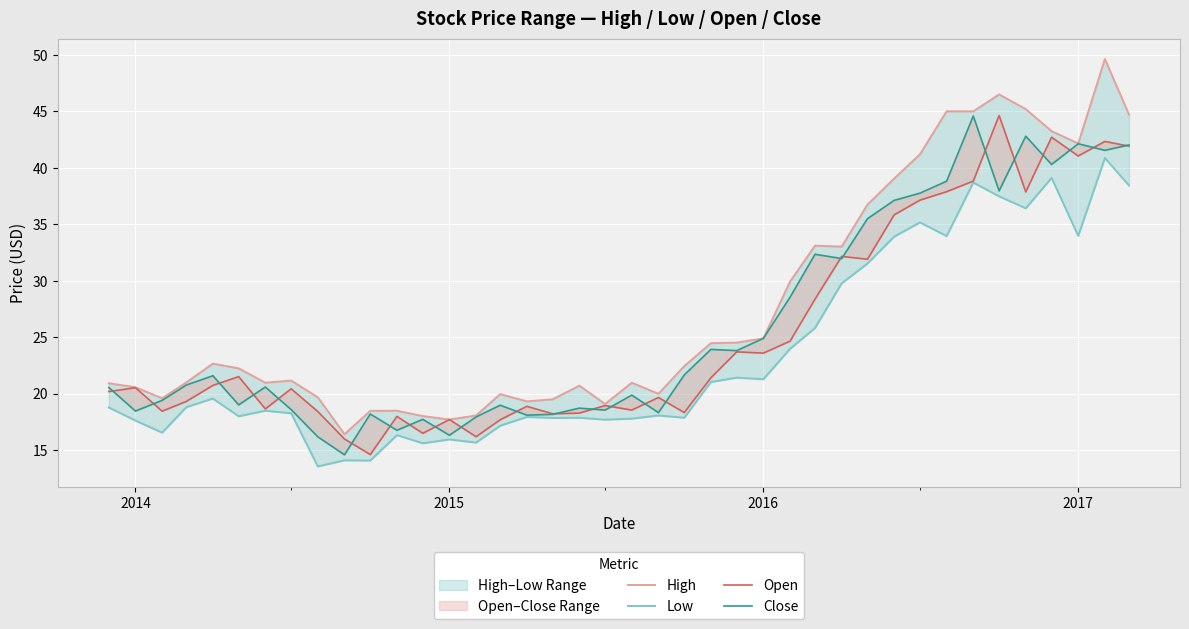

Reading left to right, what are all the values shown in this chart?

High: 20.9	20.6	19.6	21.0	22.7	22.2	21.0	21.2	19.7	16.4	18.5	18.5	18.0	17.7	18.1	20.0	19.3	19.5	20.7	19.1	21.0	20.0	22.4	24.5	24.5	24.9	29.9	33.1	33.0	36.8	39.0	41.2	45.0	45.0	46.5	45.2	43.2	42.2	49.6	44.7
Low: 18.8	17.6	16.6	18.8	19.6	18.0	18.5	18.3	13.6	14.1	14.1	16.3	15.6	16.0	15.7	17.2	17.9	17.9	17.9	17.7	17.8	18.1	17.9	21.0	21.4	21.3	24.0	25.8	29.8	31.5	33.9	35.2	34.0	38.7	37.5	36.4	39.1	34.0	40.9	38.4
Open: 20.2	20.5	18.5	19.3	20.7	21.5	18.7	20.4	18.4	16.0	14.6	18.0	16.5	17.7	16.2	17.7	18.9	18.2	18.3	19.0	18.6	19.7	18.3	21.4	23.7	23.6	24.7	28.4	32.2	31.9	35.8	37.1	37.9	38.8	44.6	37.9	42.7	41.0	42.3	41.9
Close: 20.6	18.5	19.4	20.8	21.6	19.0	20.6	18.6	16.2	14.6	18.2	16.8	17.7	16.3	17.9	19.0	18.1	18.2	18.7	18.6	19.9	18.3	21.7	23.9	23.8	24.9	28.6	32.4	32.0	35.5	37.1	37.8	38.8	44.6	38.0	42.8	40.3	42.1	41.5	42.0